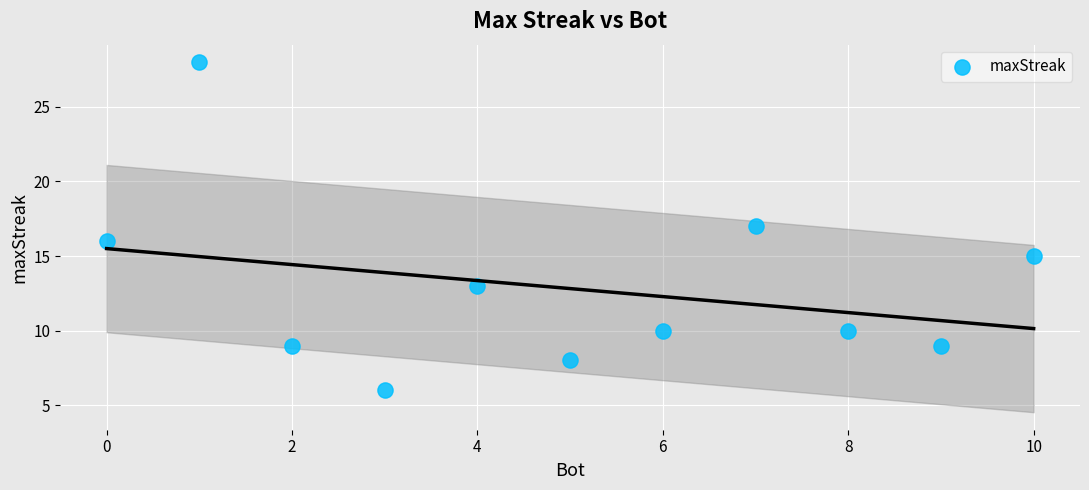

What is the range of Y values (max minus min)?

22